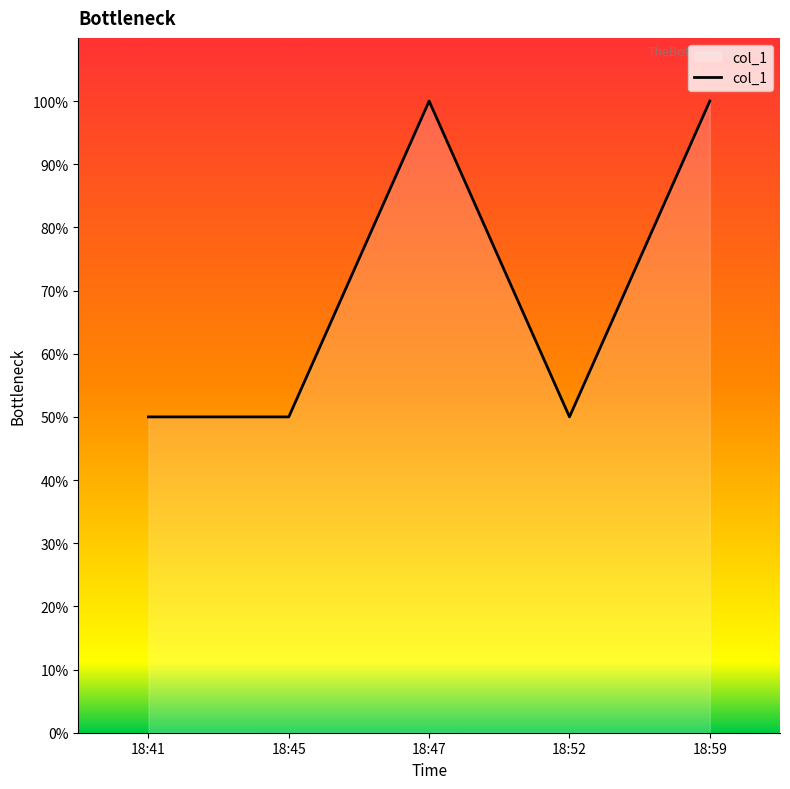

Is it true that the value at 18:47 is 100?

True